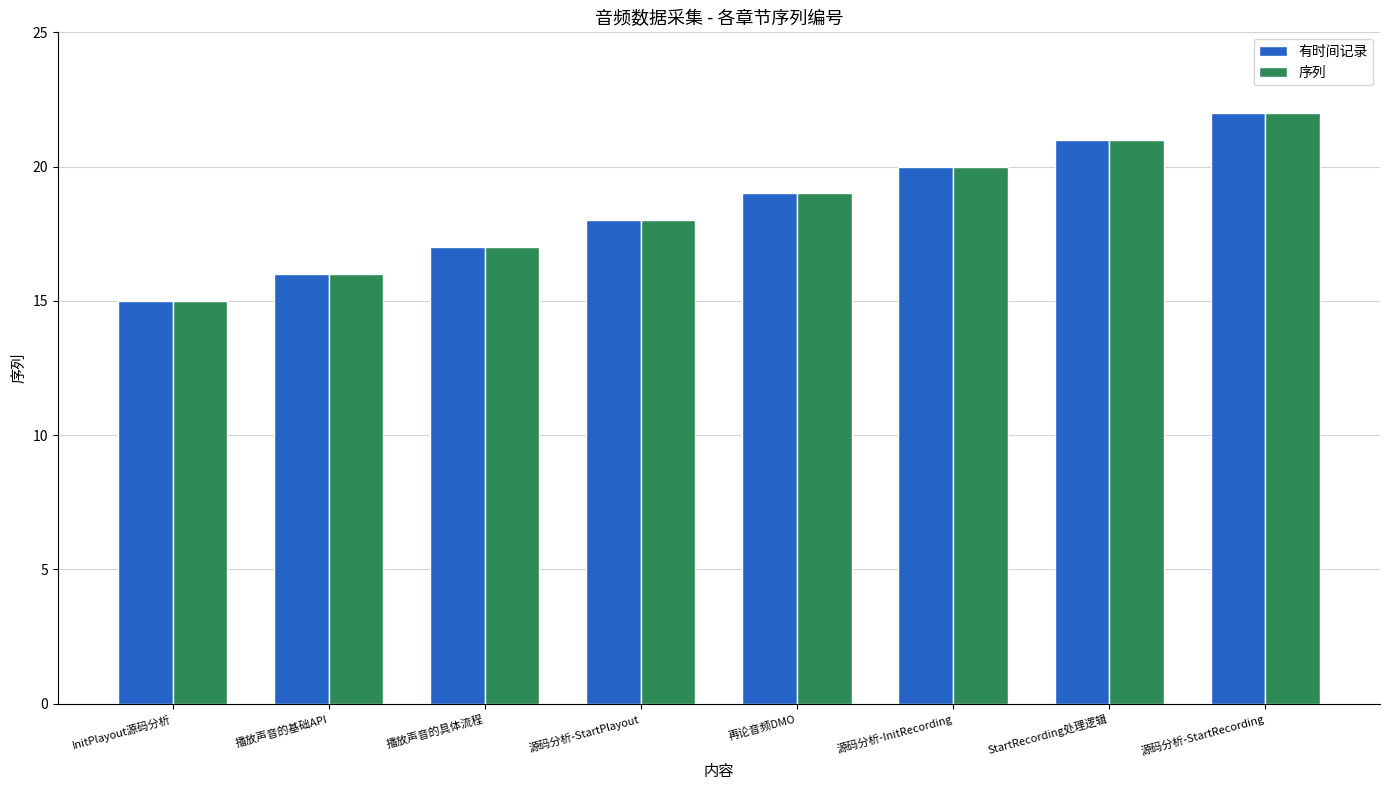

What position from the left is StartRecording处理逻辑?

7